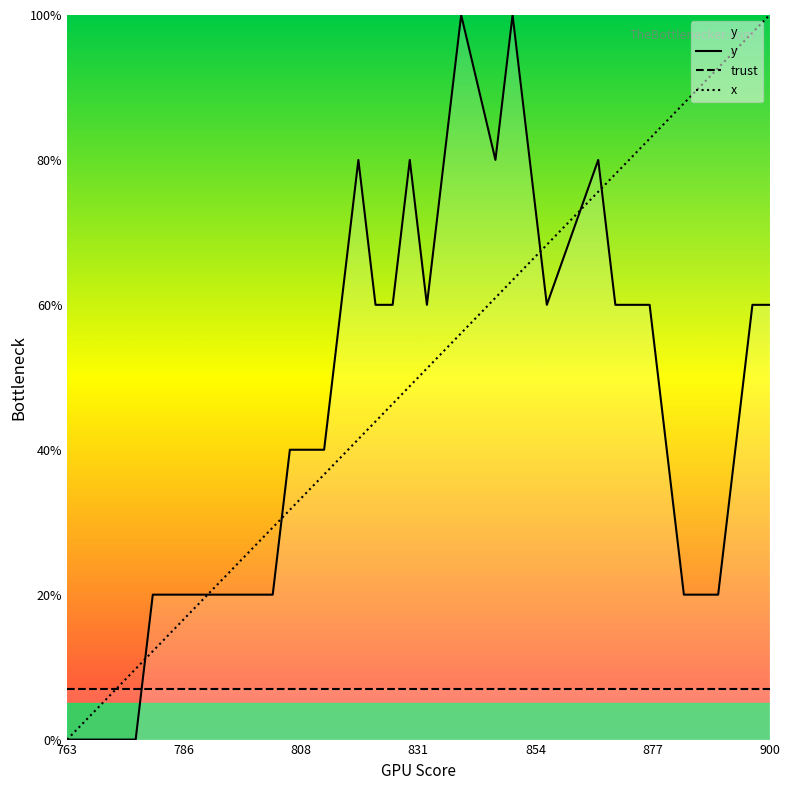

What is the value of the trust point at the 16th from the left?

7.0